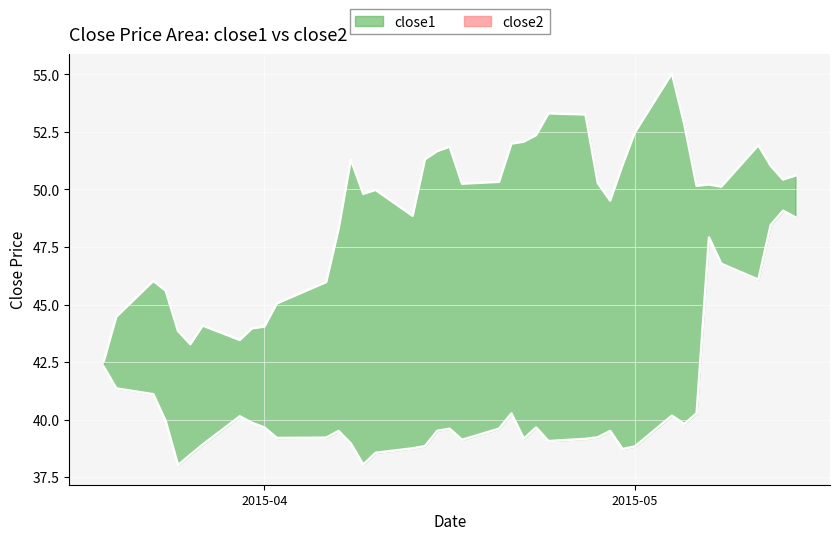

What are all the series names shown in the legend?

close1, close2